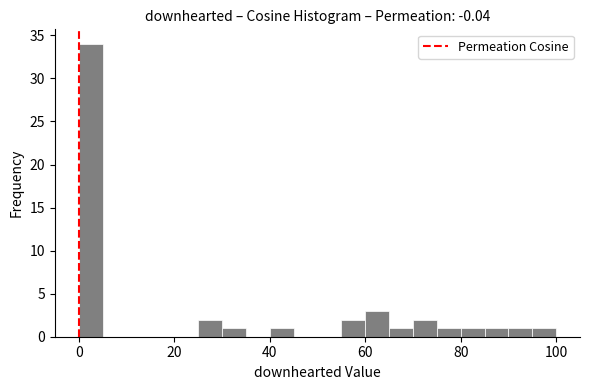

Read against the x-axis, roughly where is the centre of the tallest bar?

2